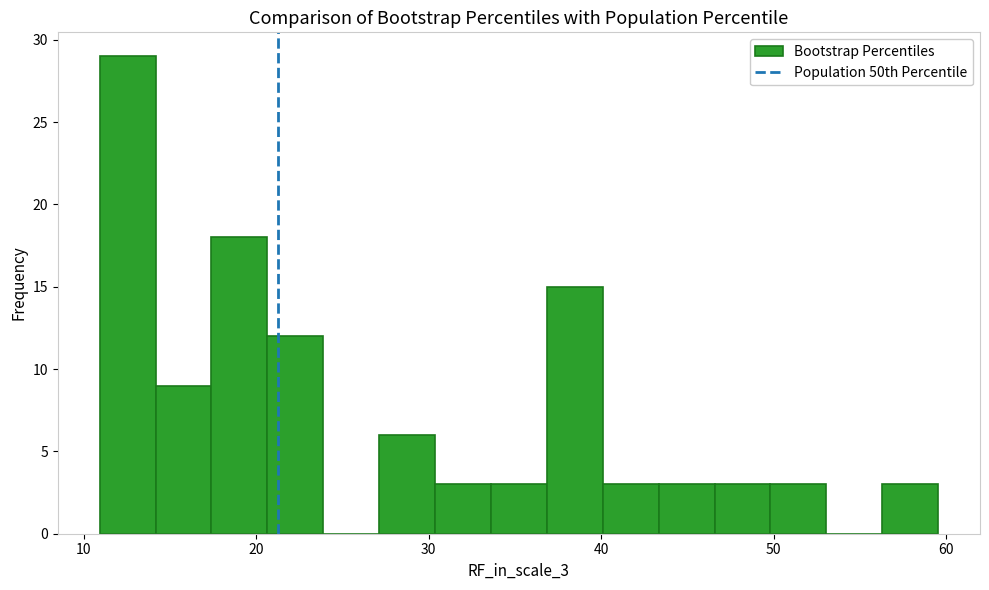

Around what value on the x-axis is the tallest bar? Give the approximate position of its centre, as read against the axis.

13